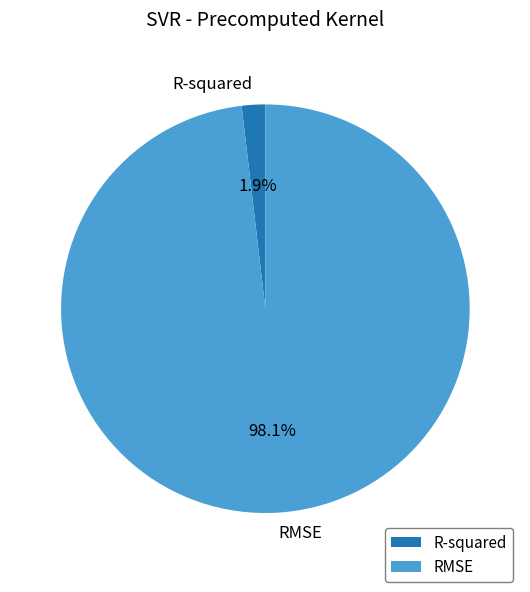

Which slice represents more than half of the pie?

RMSE